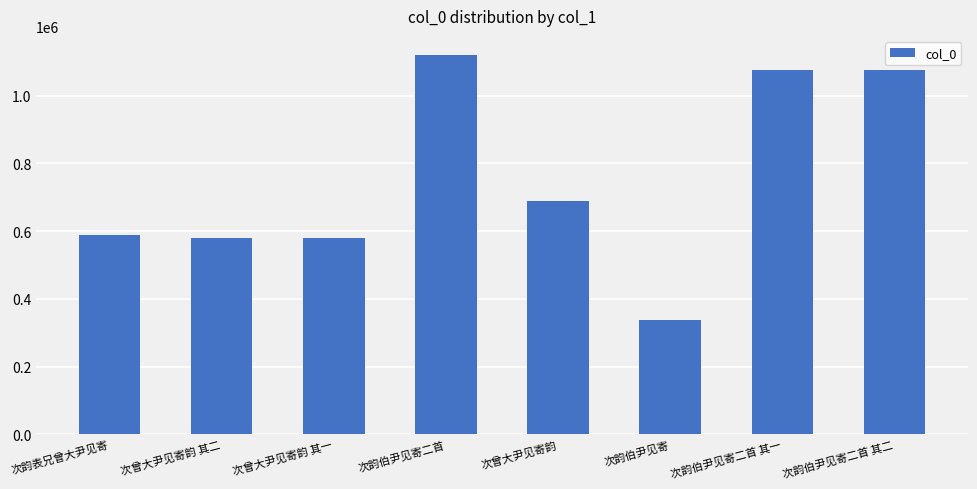

What is the change in value from 次韵伯尹见寄二首 to 次韵伯尹见寄?

-784172